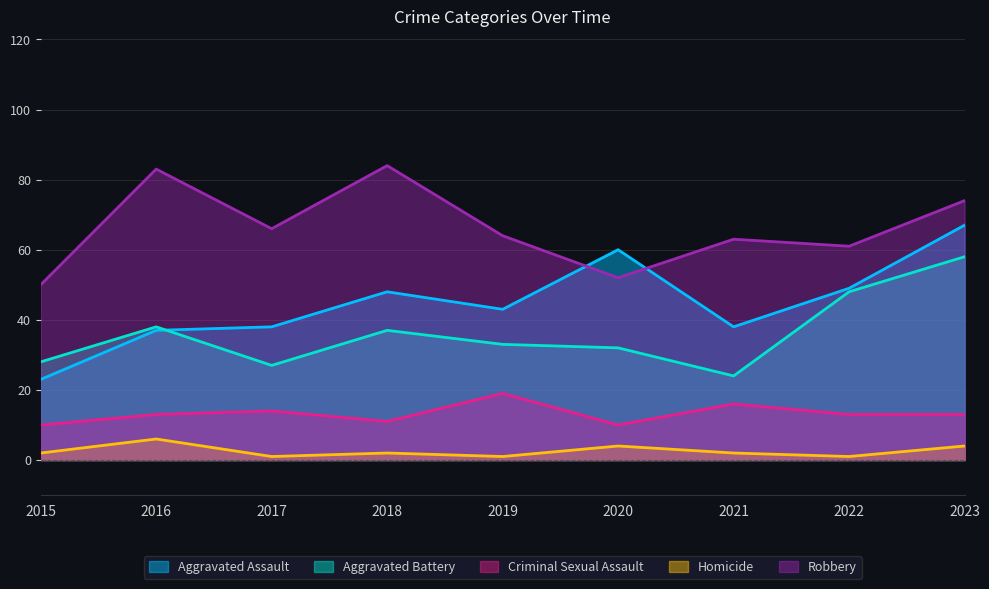

What is the spread (max minus min) of values at 2016?

77